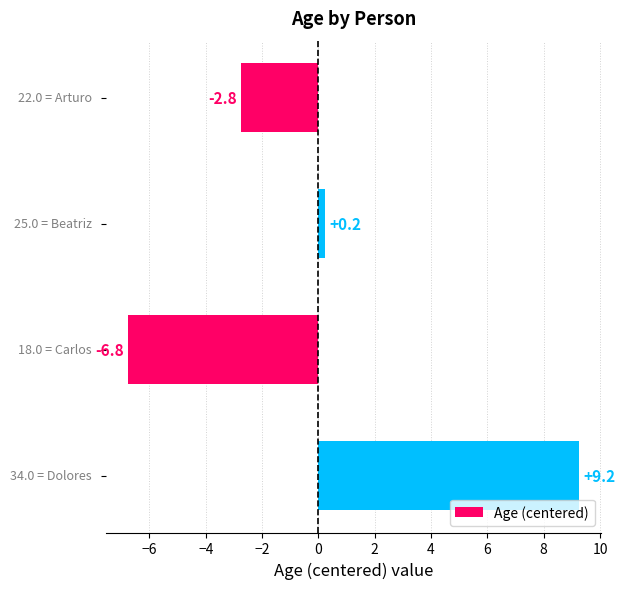

What is the difference between the maximum and second lowest values?

12.0